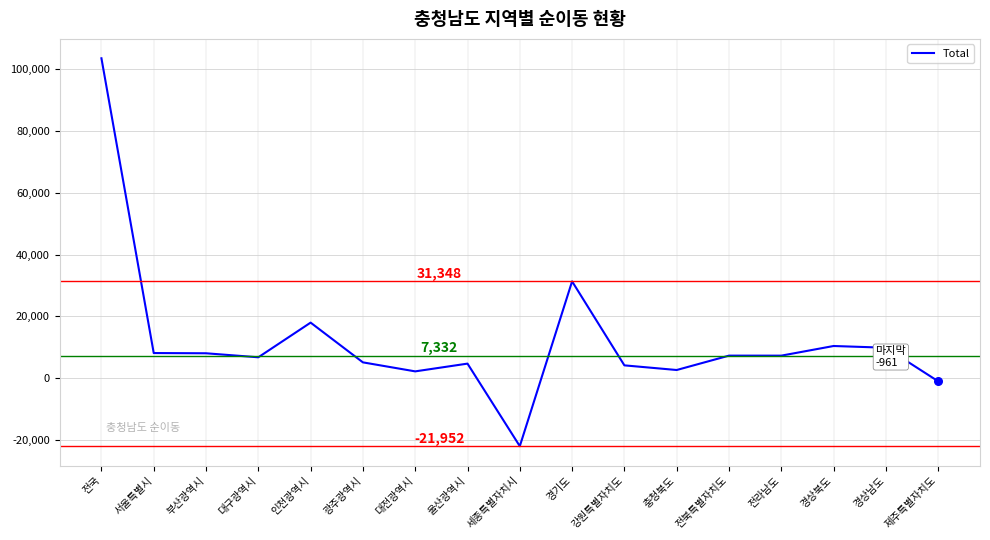

Between 강원특별자치도 and 서울특별시, which is larger?

서울특별시